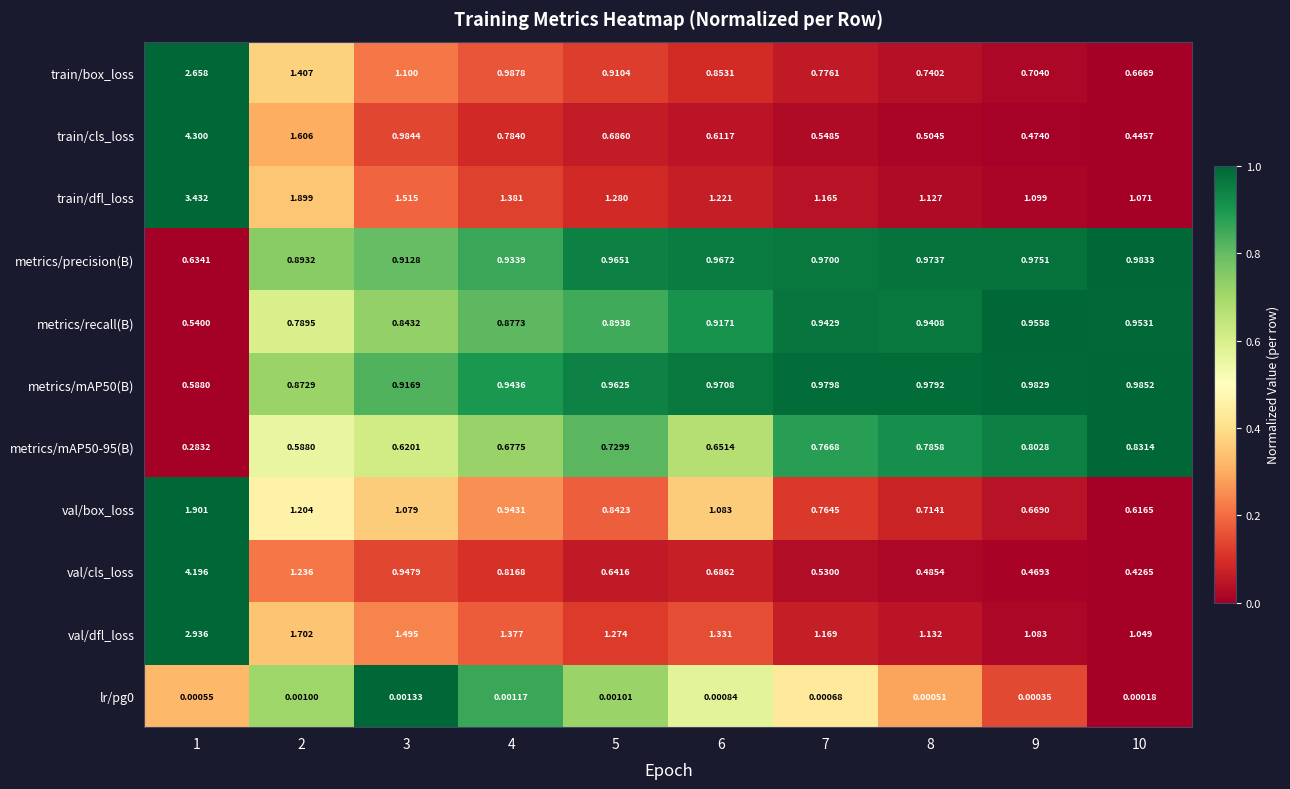

Which series has the widest spread of values?

train/cls_loss